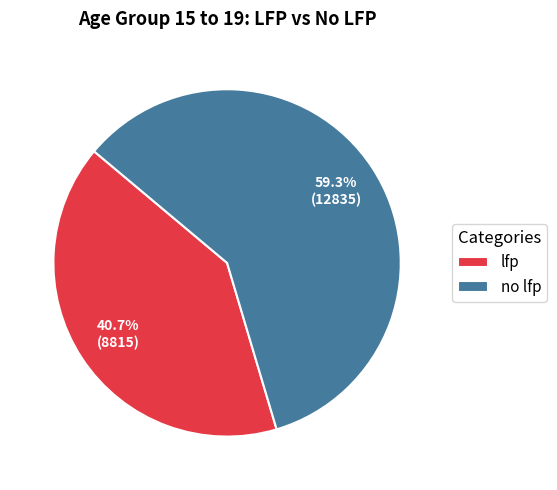

How much of the chart is everything except no lfp?

40.7%